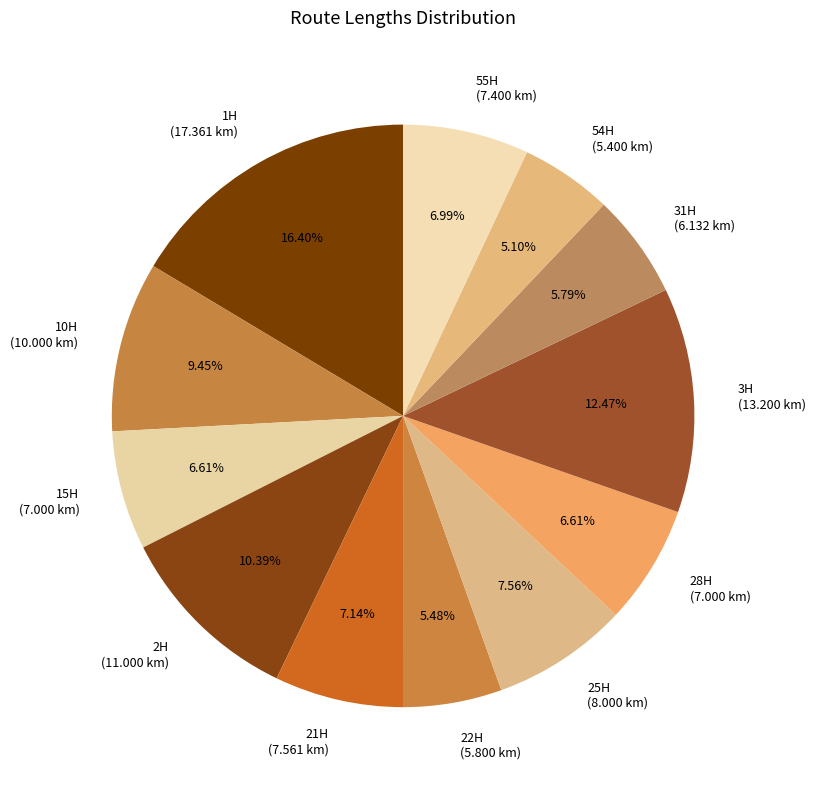

Combined, do 25H and 1H account for over 50%?

No